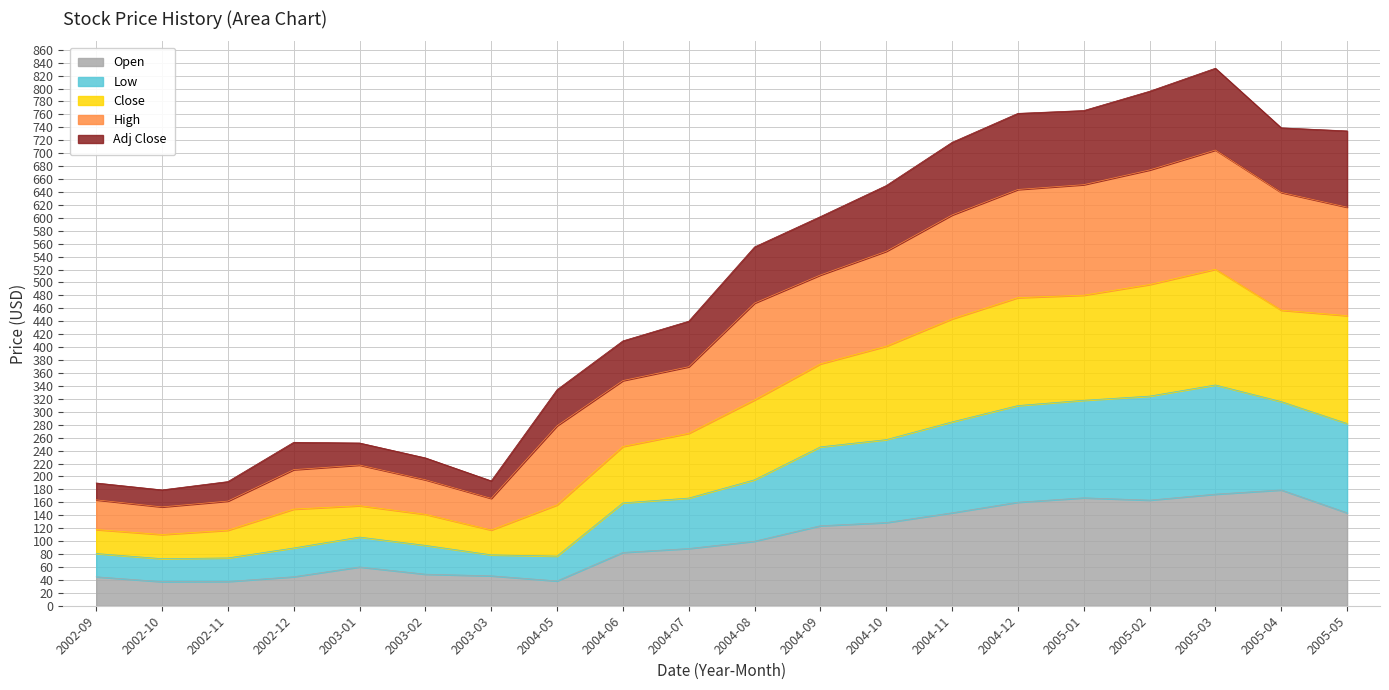

What is the total value across all series at 2005-04?

739.3